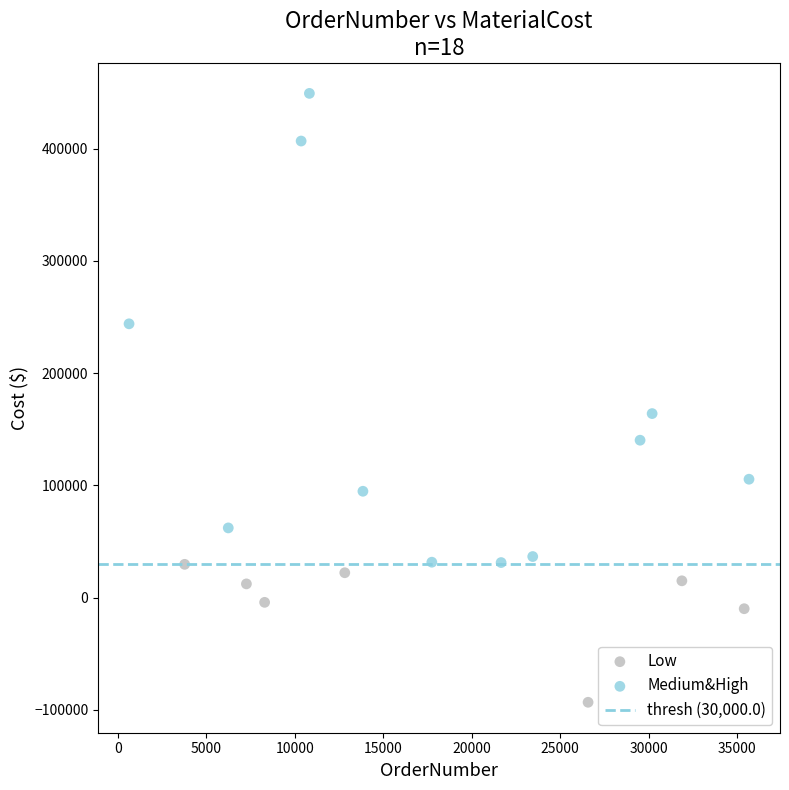

Which series has the widest spread of Y values?

Medium&High